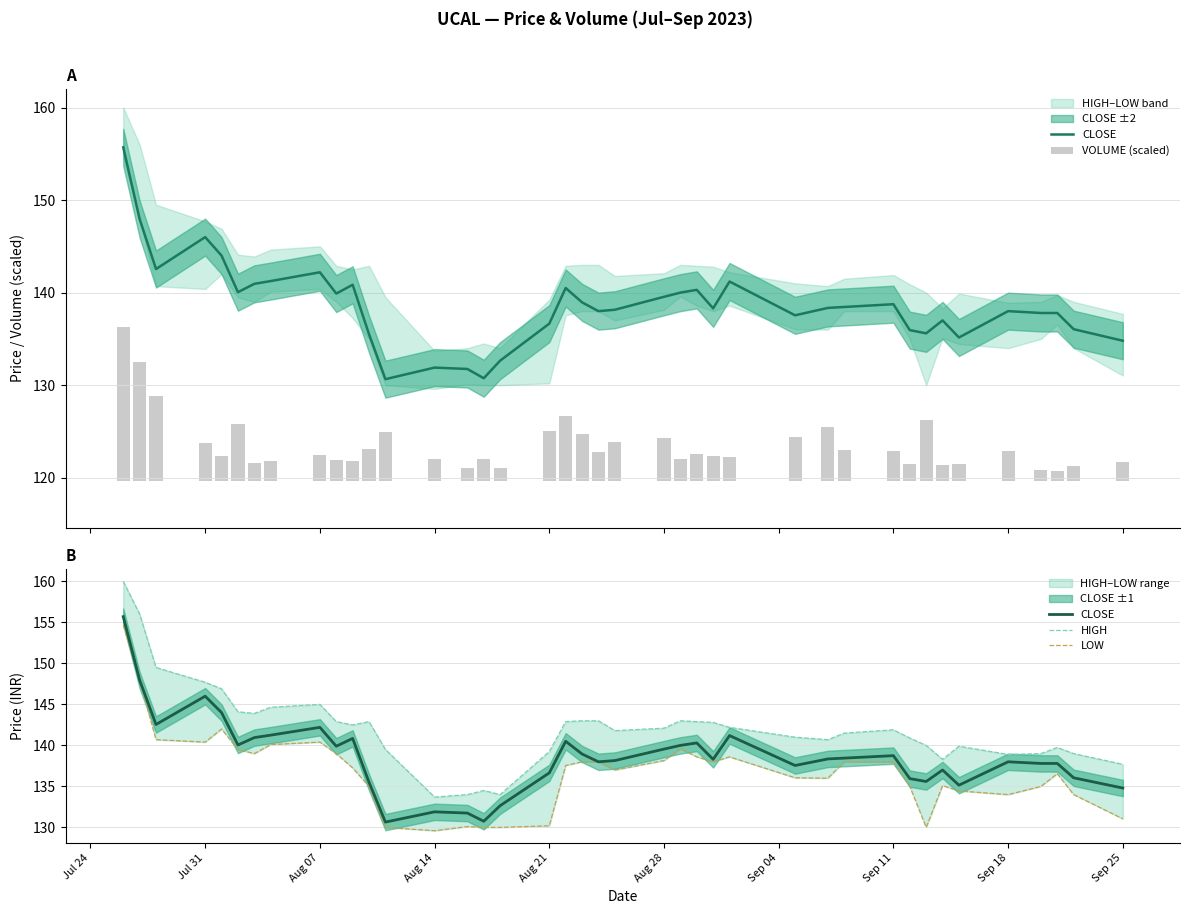

How many values in the LOW series are below 137?

18